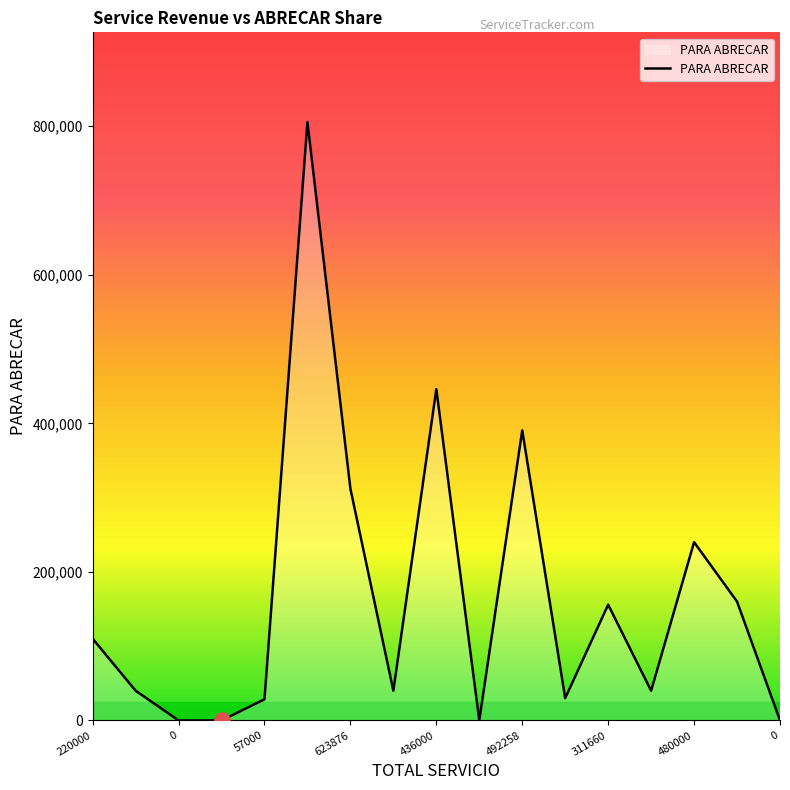

What is the difference between the maximum and minimum values?

805511